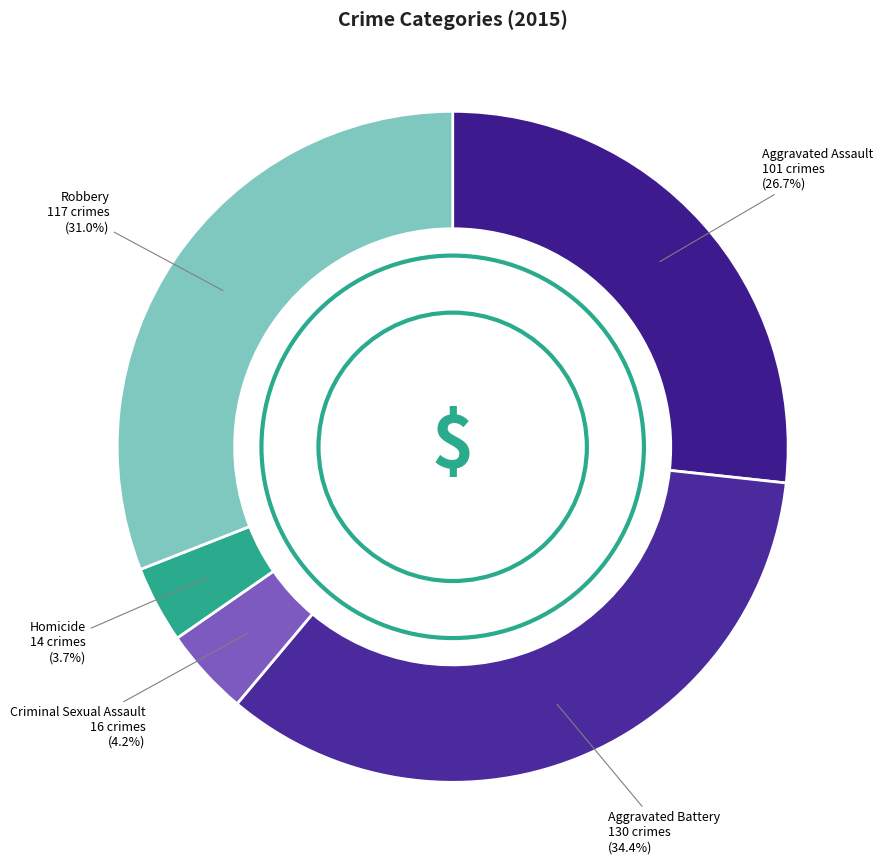

Which slice is the largest?

Aggravated Battery